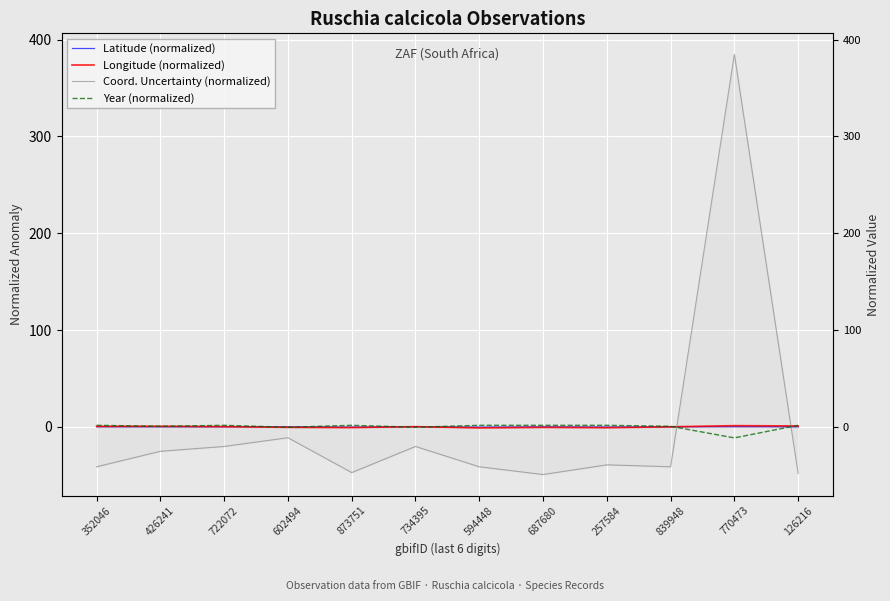

What are all the series names shown in the legend?

Latitude (normalized), Longitude (normalized), Coord. Uncertainty (normalized), Year (normalized)